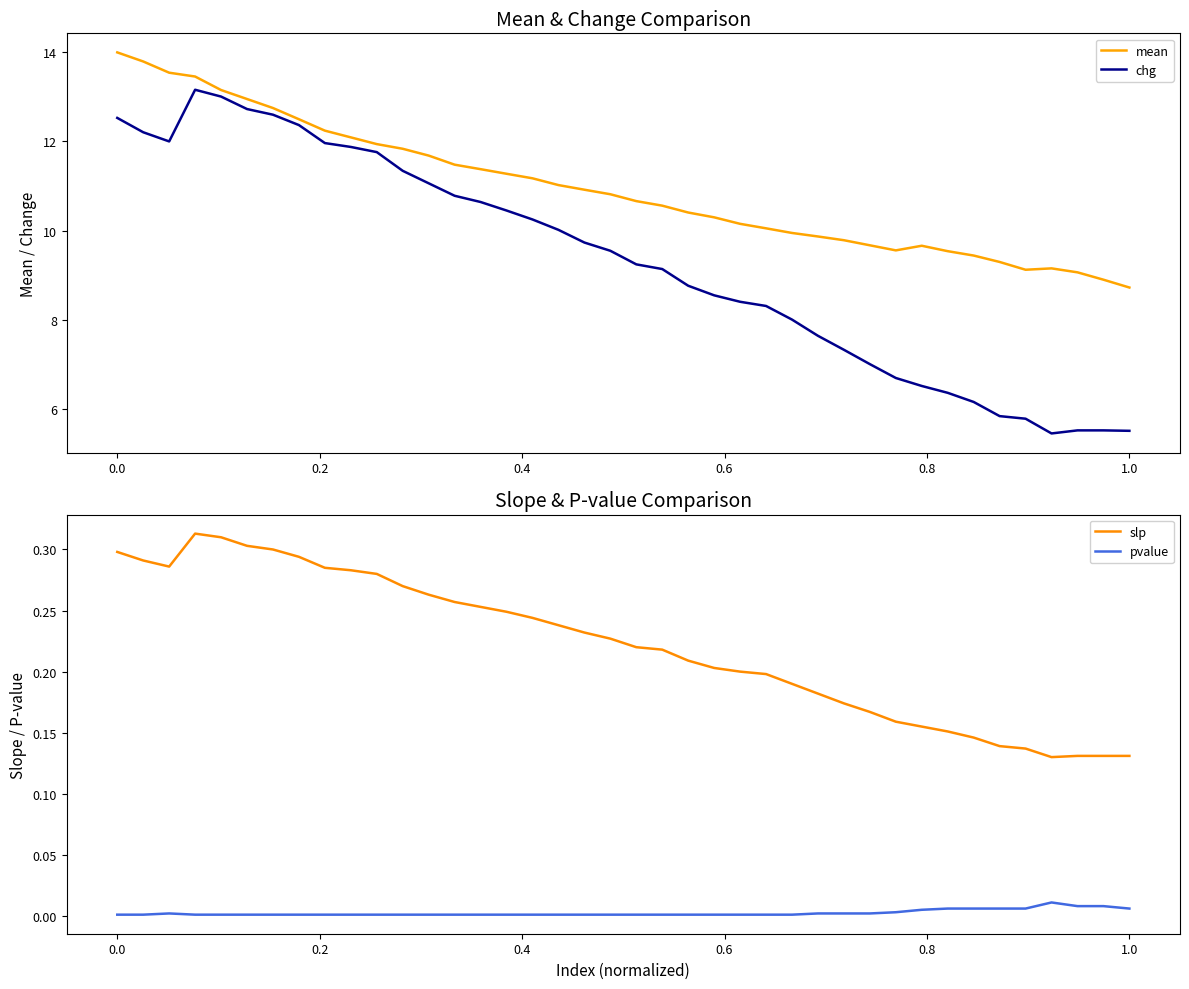

What is the lowest value of the chg series?

5.4